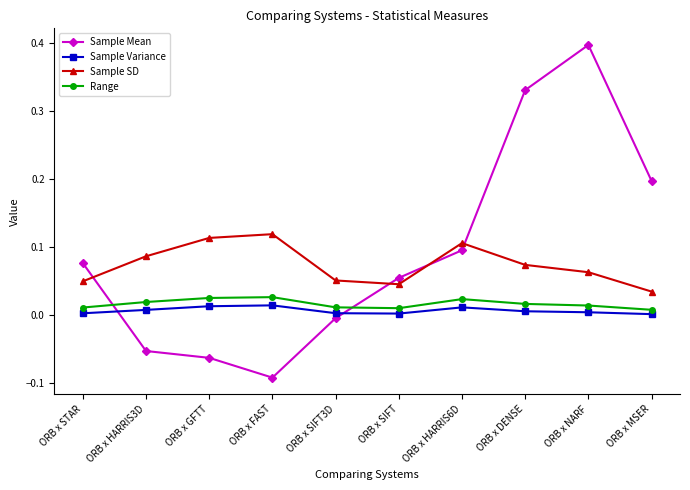

True or false: Range has more than 0 points higher than both neighbors.

True